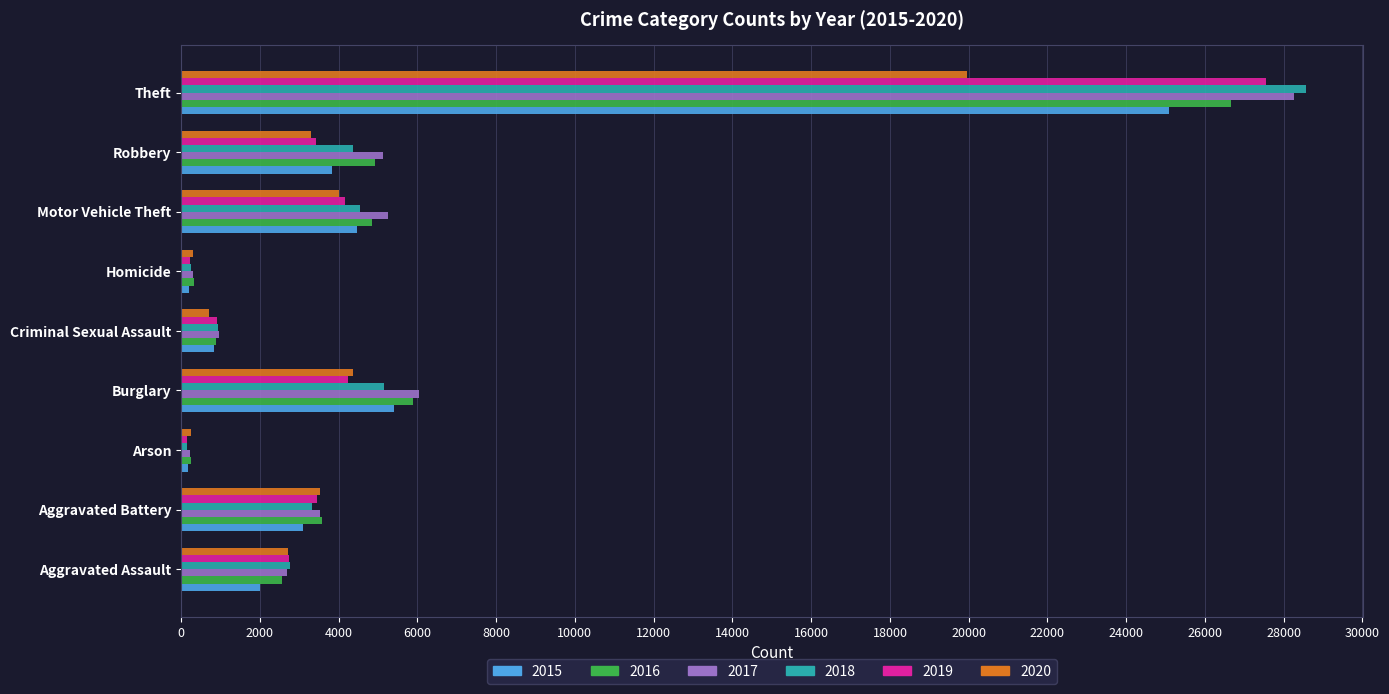

True or false: 2018 has a value of 4535 at Motor Vehicle Theft.

True